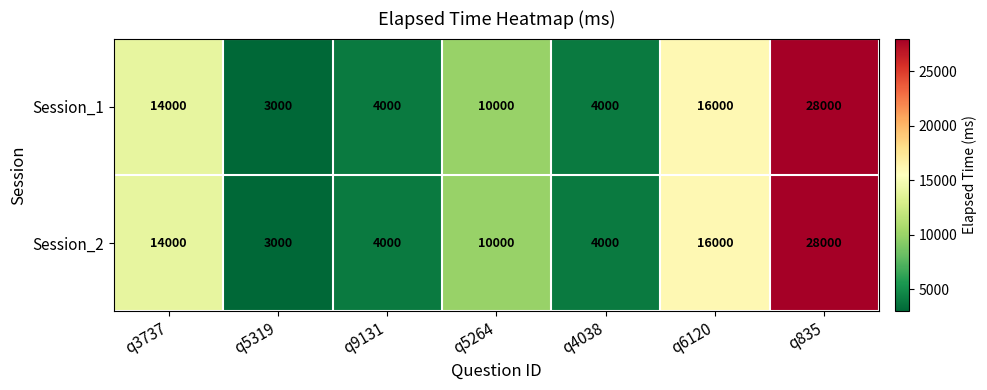

How many data points does each series have?

7